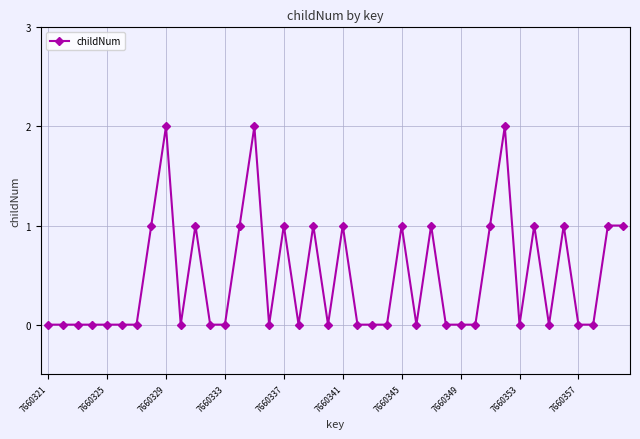

Reading left to right, what are all the values shown in this chart?

0	0	0	0	0	0	0	1	2	0	1	0	0	1	2	0	1	0	1	0	1	0	0	0	1	0	1	0	0	0	1	2	0	1	0	1	0	0	1	1